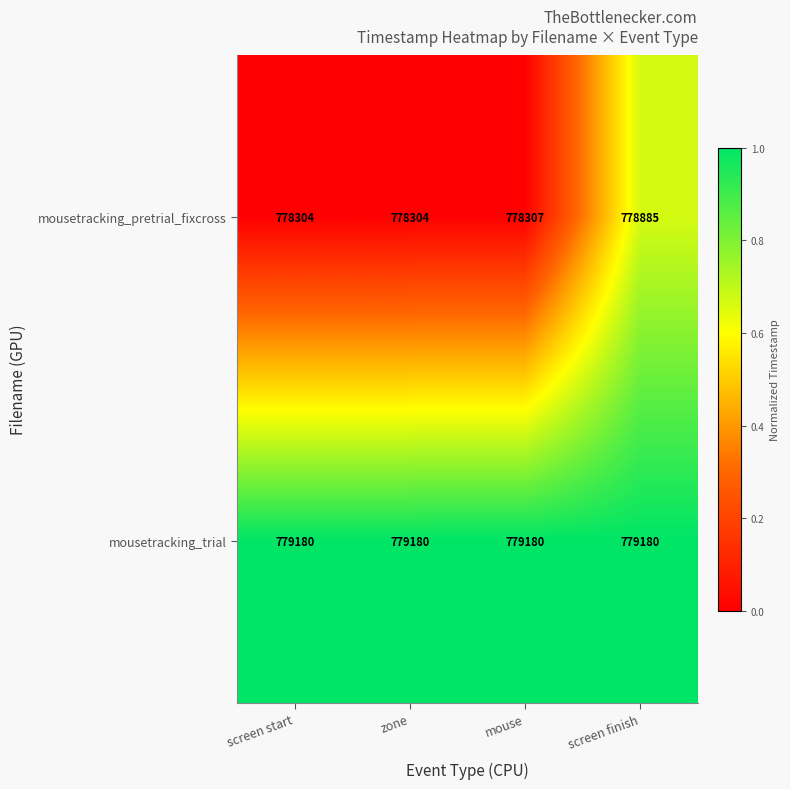

How many distinct data groups are displayed?

2